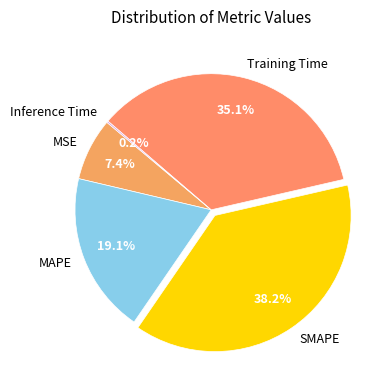

To the nearest percent, what is the average slice percentage?

20%